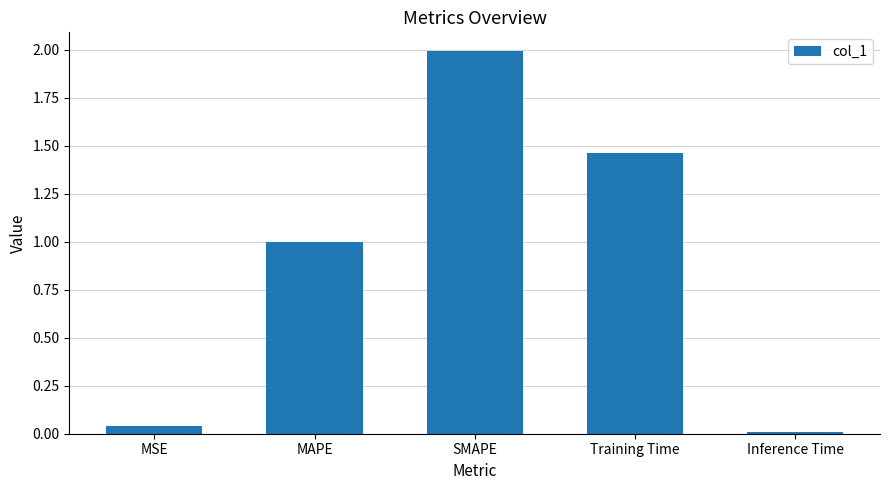

What is the greatest value displayed?

2.0